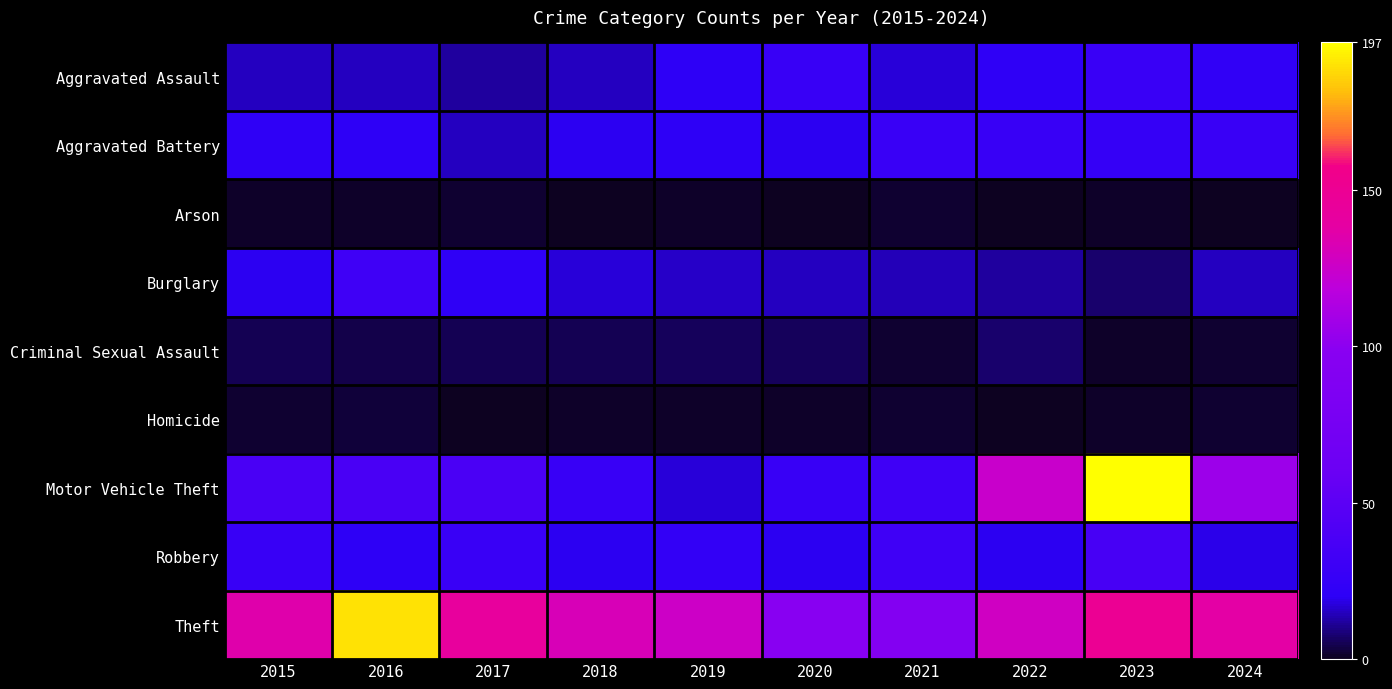

Which label corresponds to the smallest value in the chart?

2018